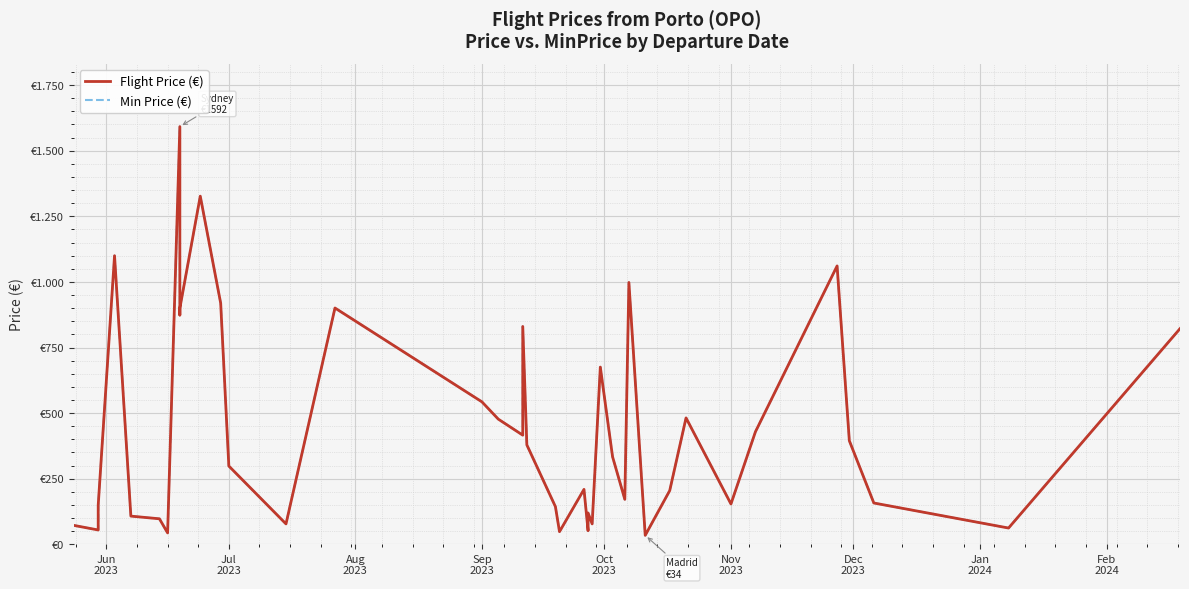

How many lines are shown in the chart?

2